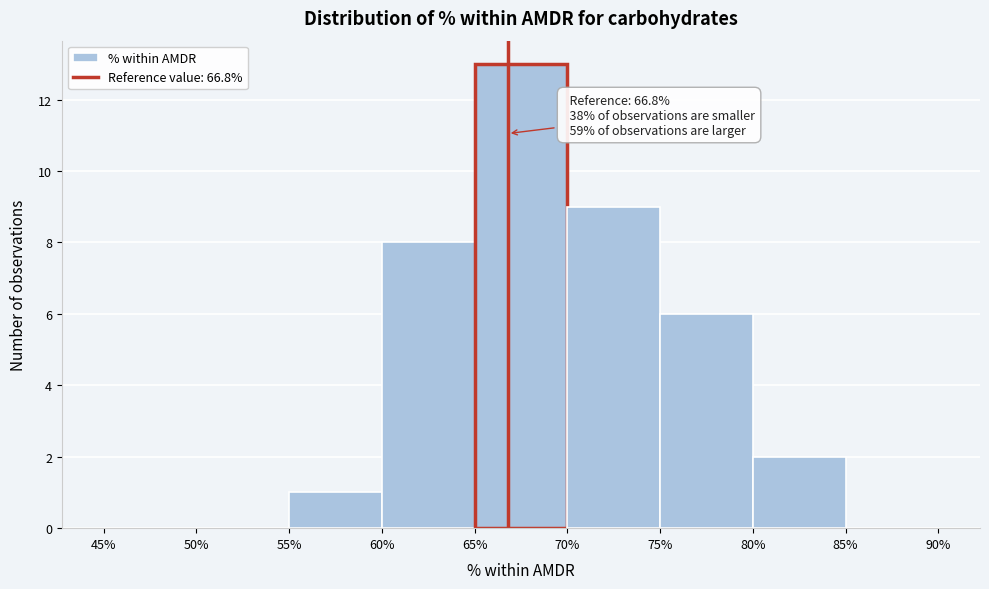

Which range on the x-axis has the tallest bar?

65% to 70%